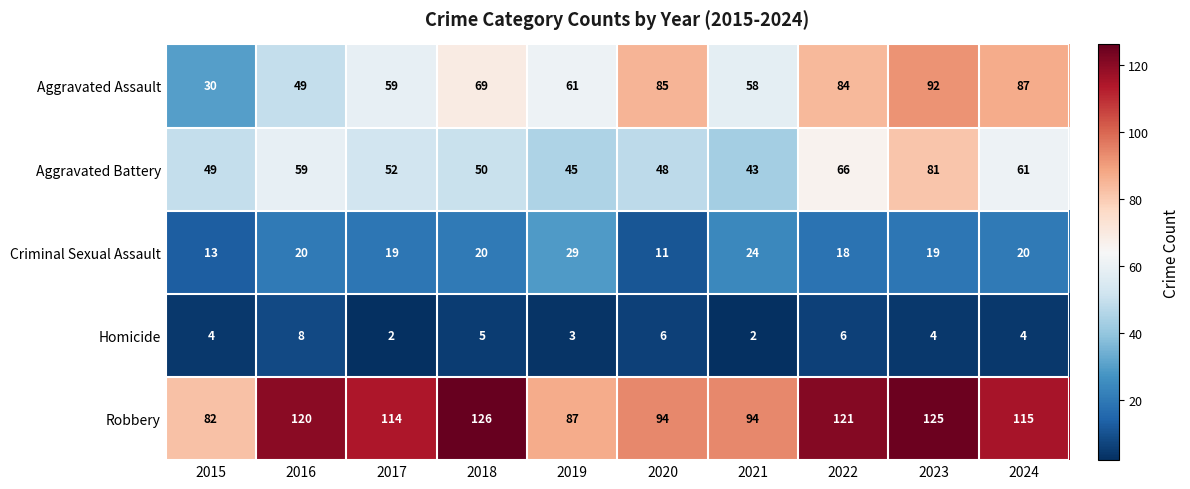

Read the Homicide value at 2018.

5